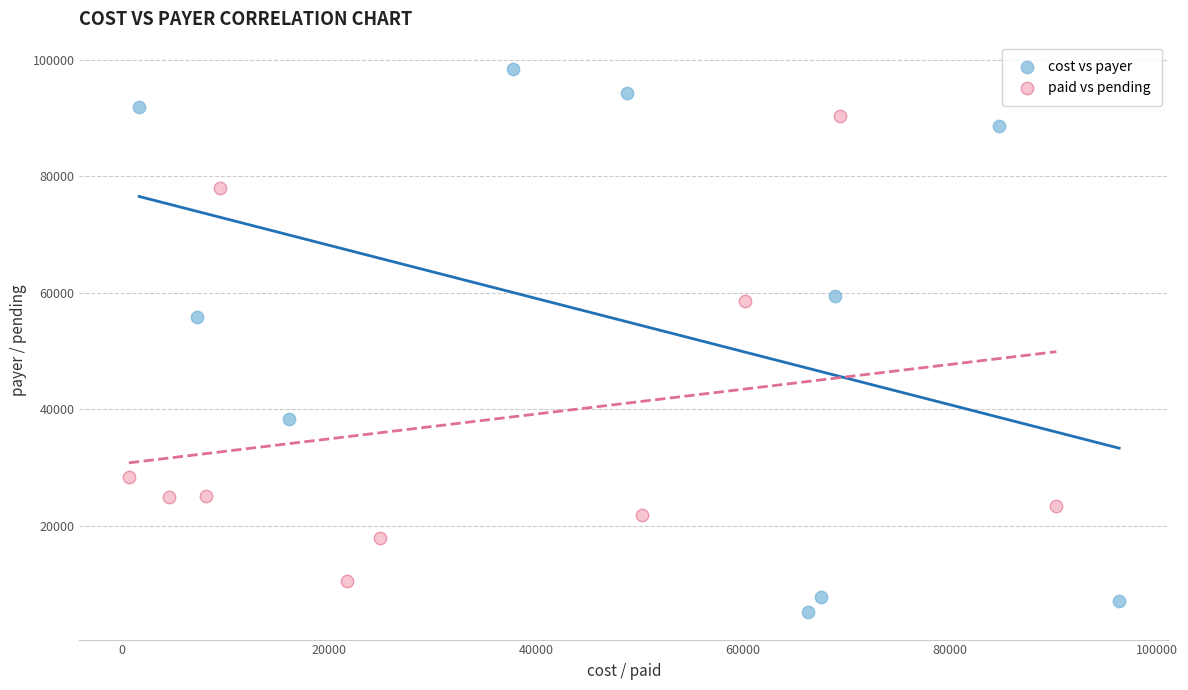

Which series reaches the maximum Y coordinate?

cost vs payer